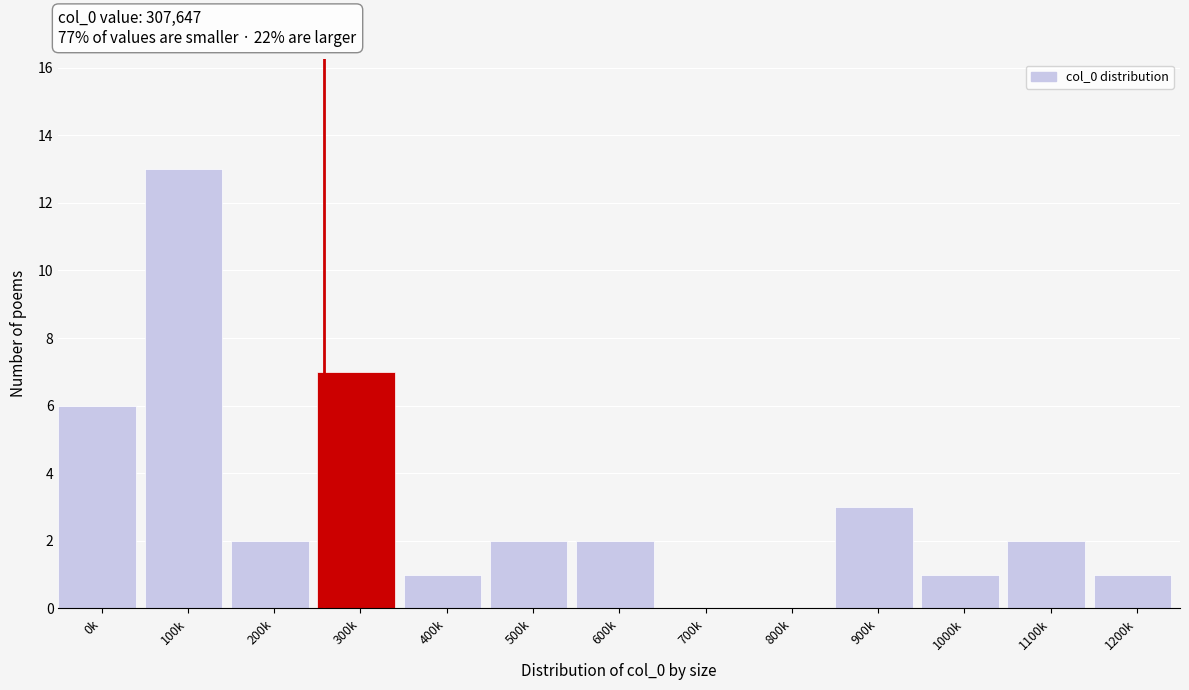

Reading left to right, what are all the values shown in this chart?

0k=6	100k=13	200k=2	300k=7	400k=1	500k=2	600k=2	700k=0	800k=0	900k=3	1000k=1	1100k=2	1200k=1